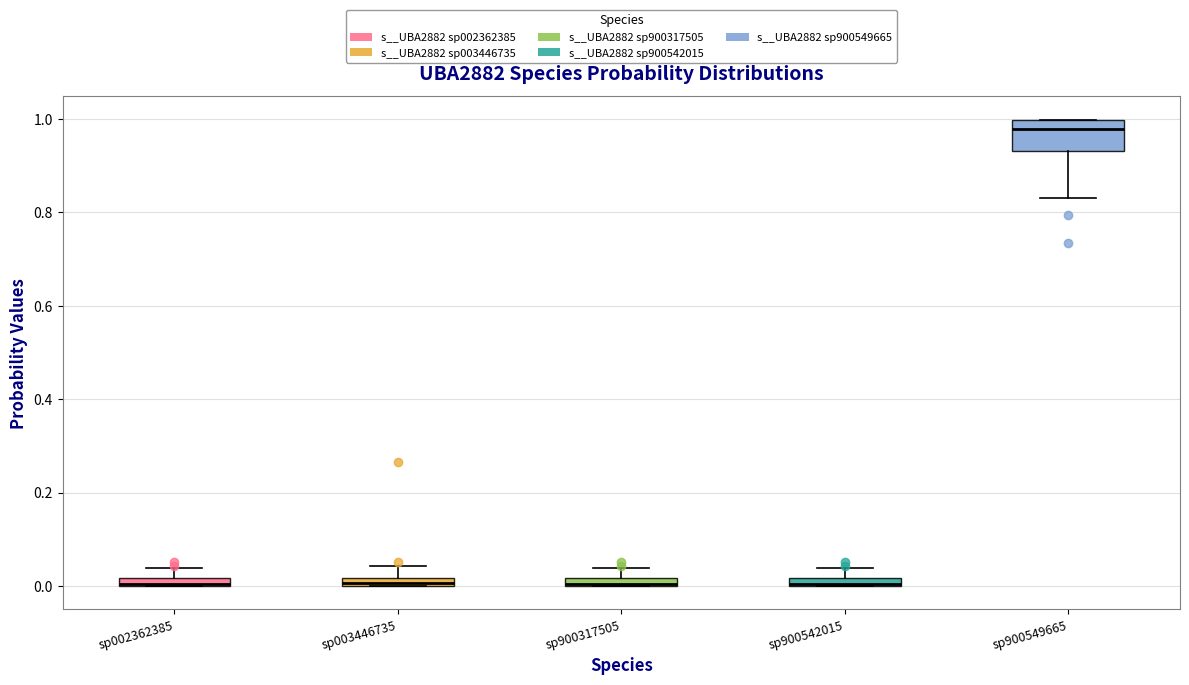

Which box is the tallest, from its lower edge to its upper edge?

sp900549665